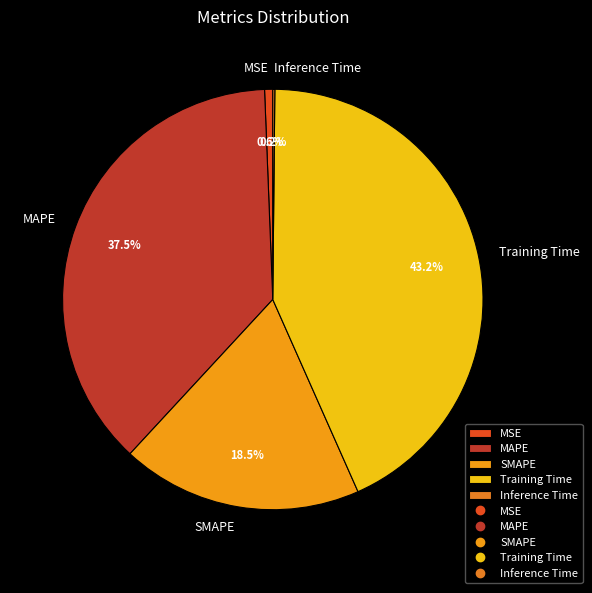

Is it true that Training Time is 30% of the pie?

False